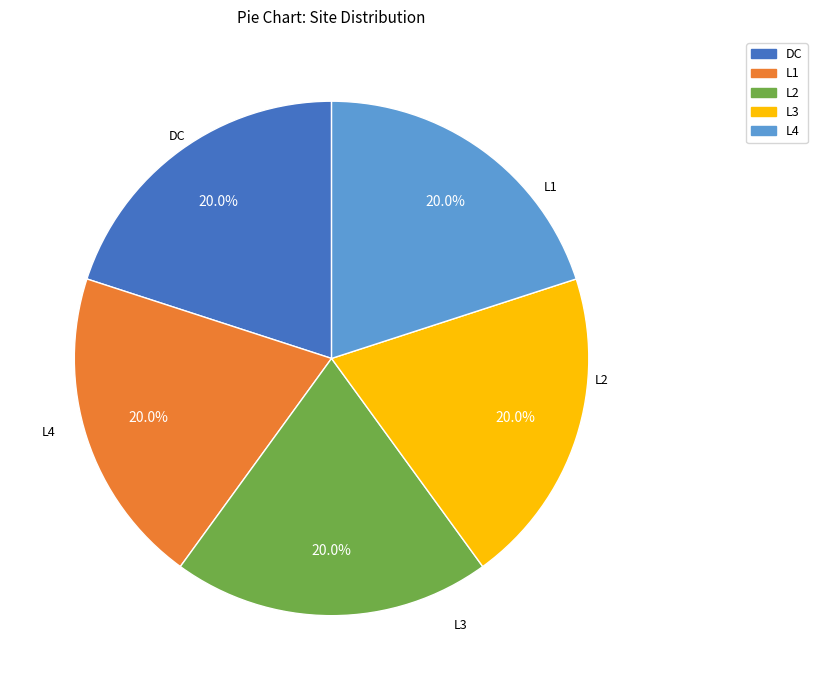

How many slices are in this pie chart?

5